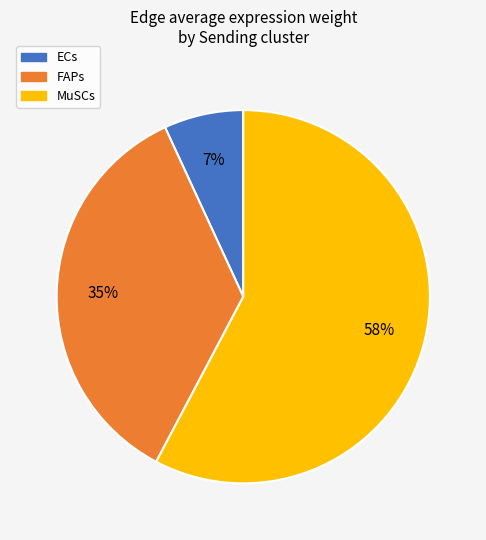

Rank the categories by value from lowest to highest.

ECs, FAPs, MuSCs